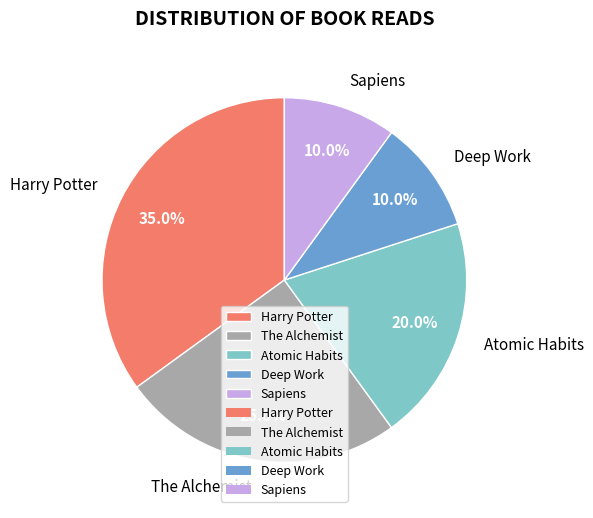

Is it true that Sapiens is 25% of the pie?

False